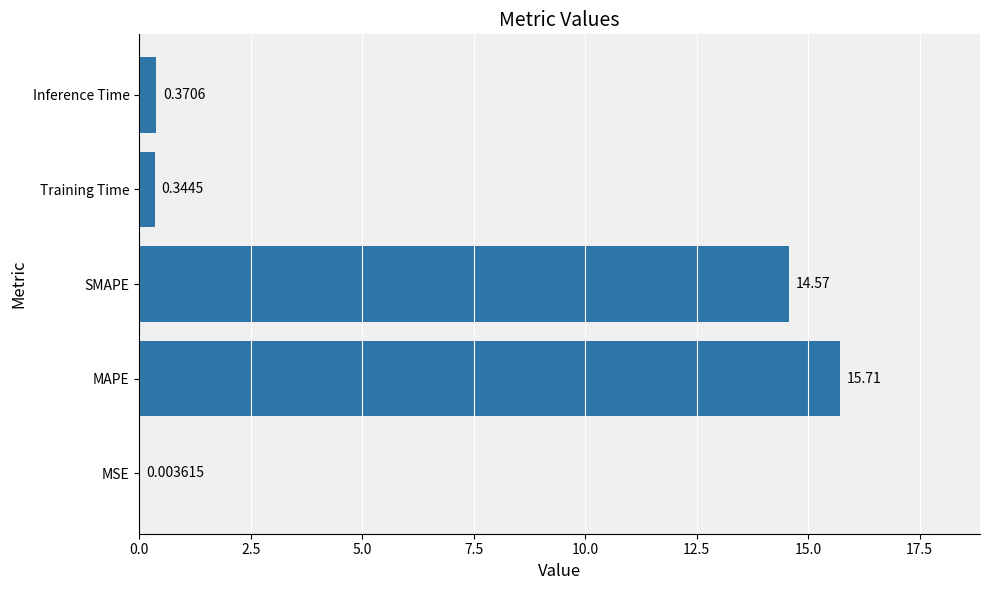

Are the bars grouped side by side (vs. stacked)?

No